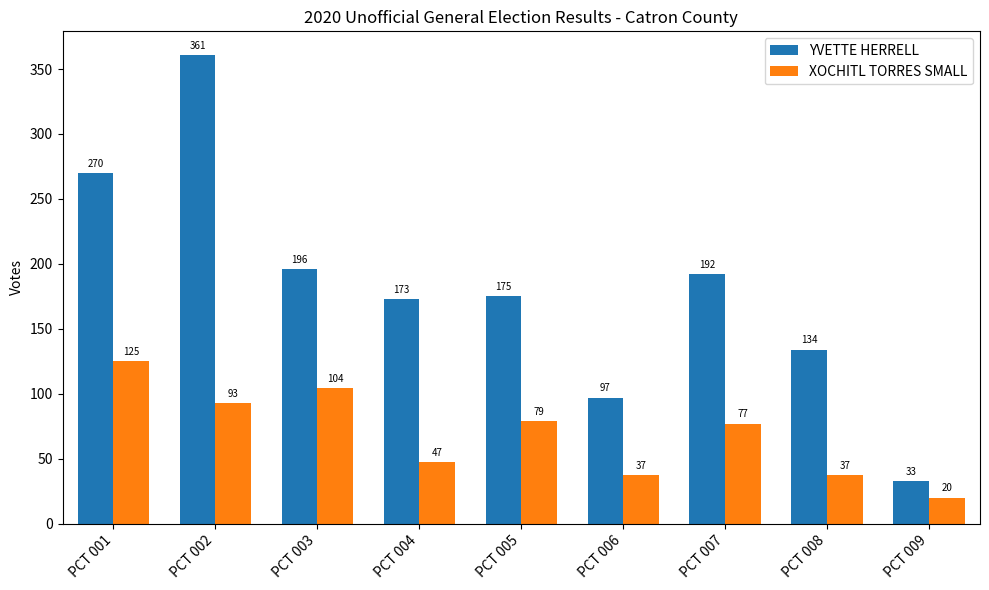

Which series has the widest spread of values?

YVETTE HERRELL